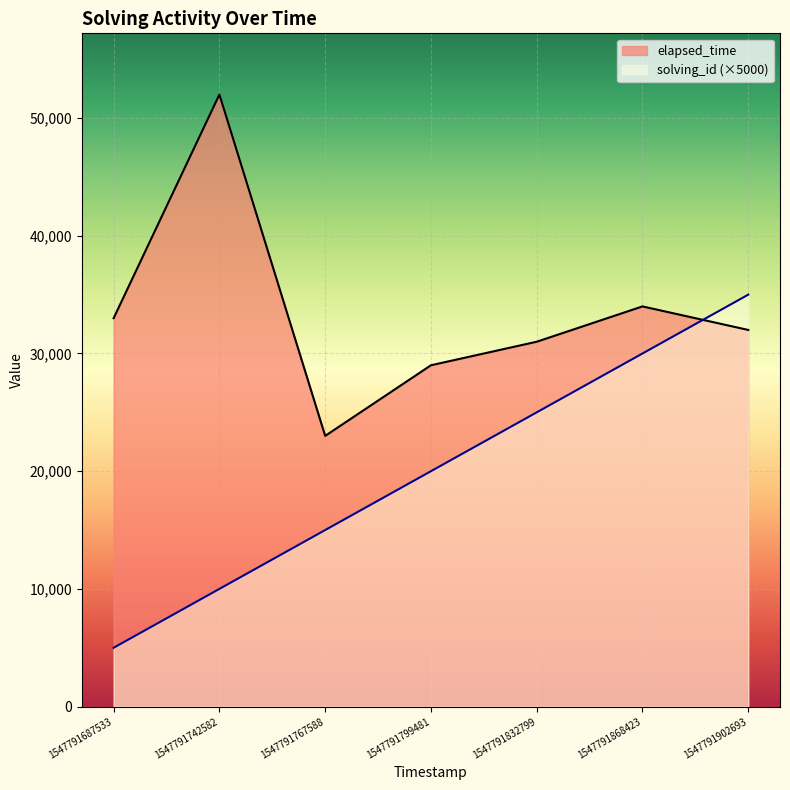

What are all the series names shown in the legend?

elapsed_time, solving_id (×5000)